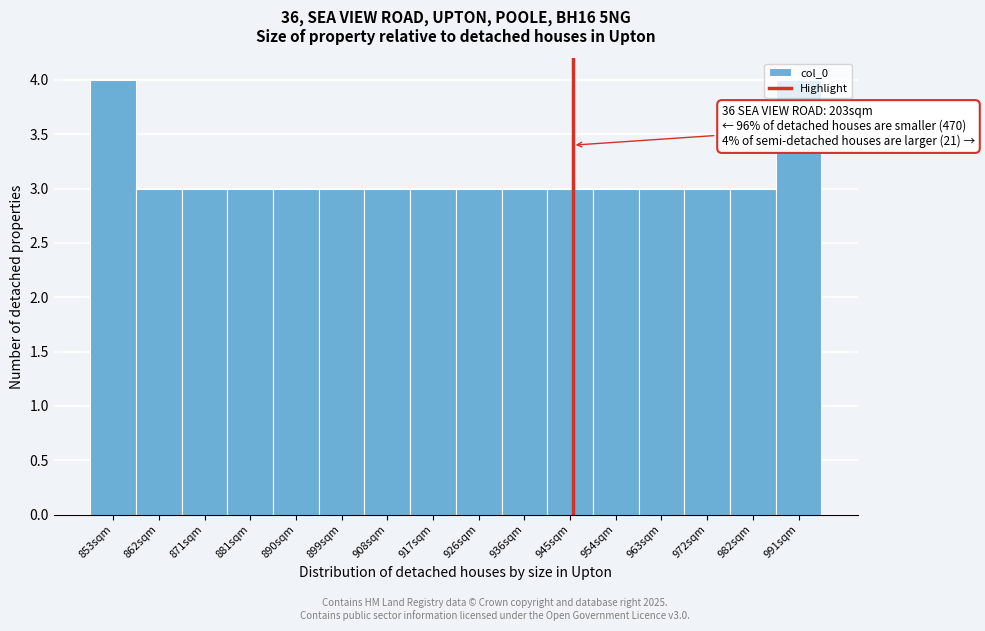

True or false: the data shows 2 at 926sqm.

False